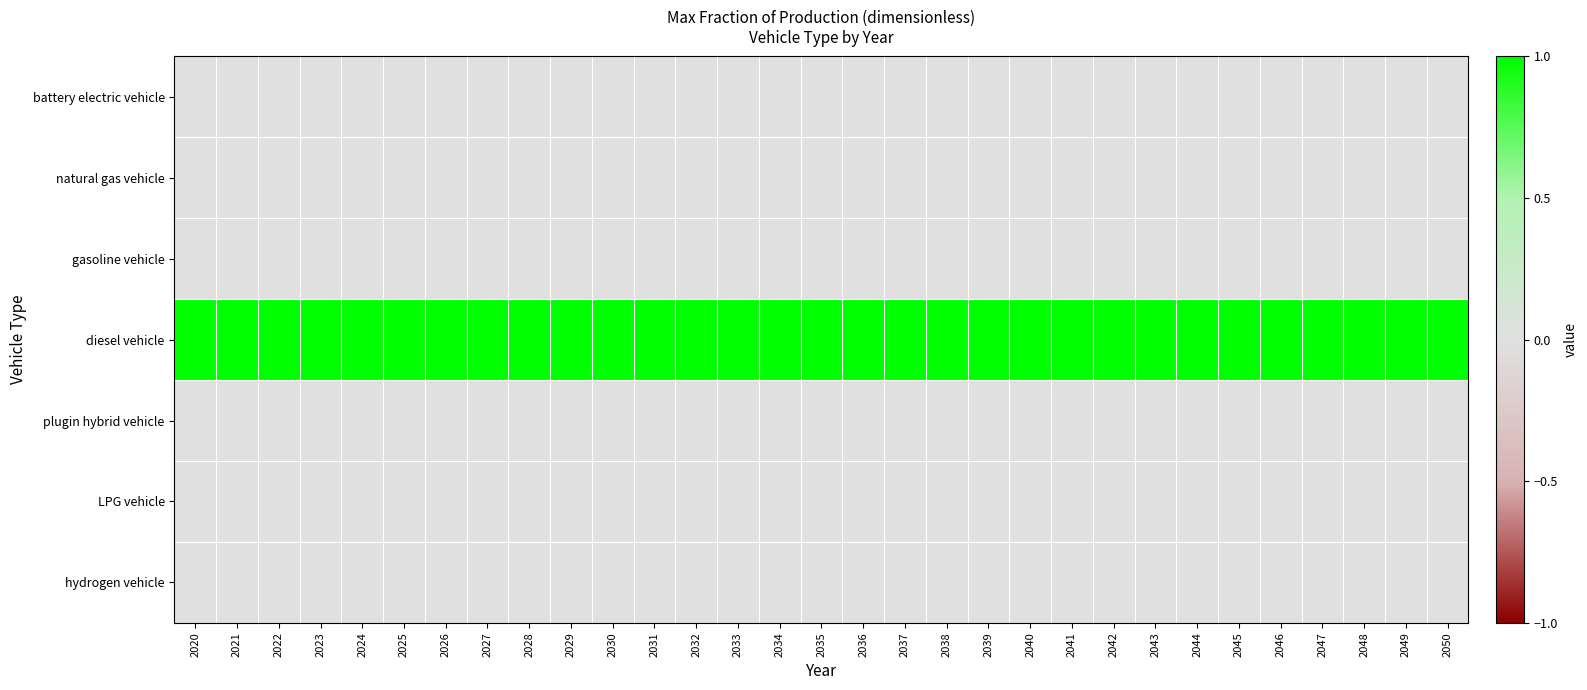

What is the spread (max minus min) of values at 2040?

1